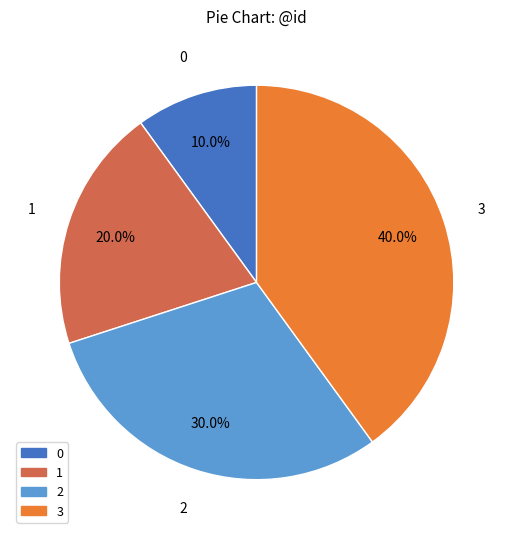

What is the ratio of the value at 1 to the value at 2?

0.7